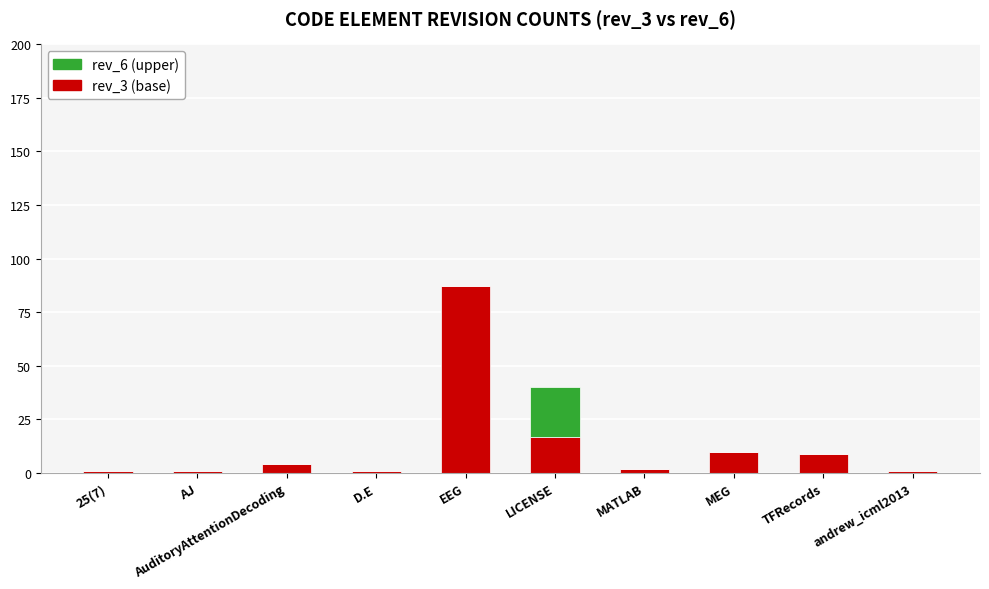

At which category is the sum across all series the highest?

EEG